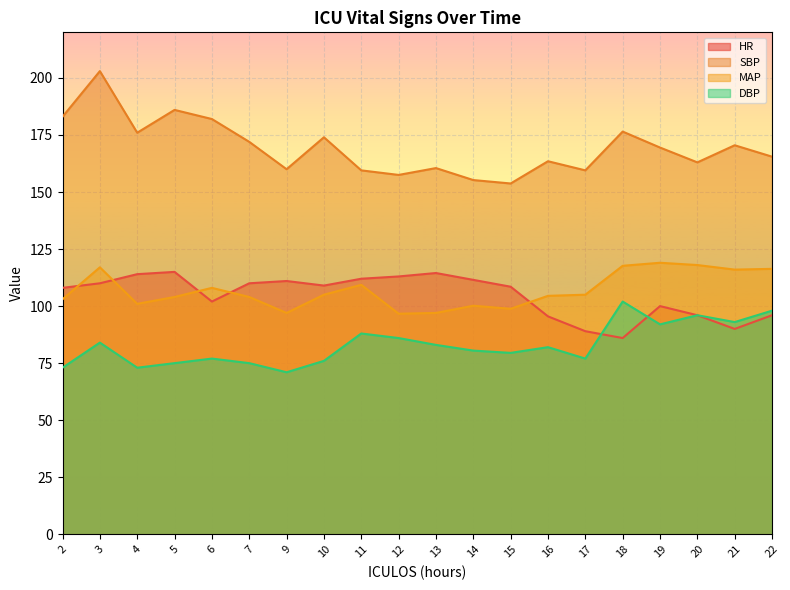

Count the number of data series in this chart.

4